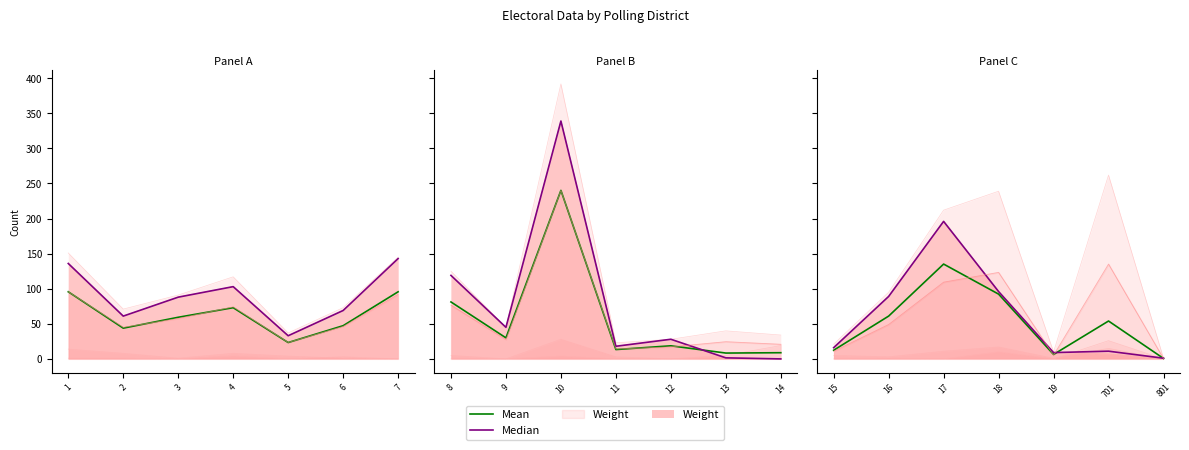

True or false: Mean and Median cross at least once.

False